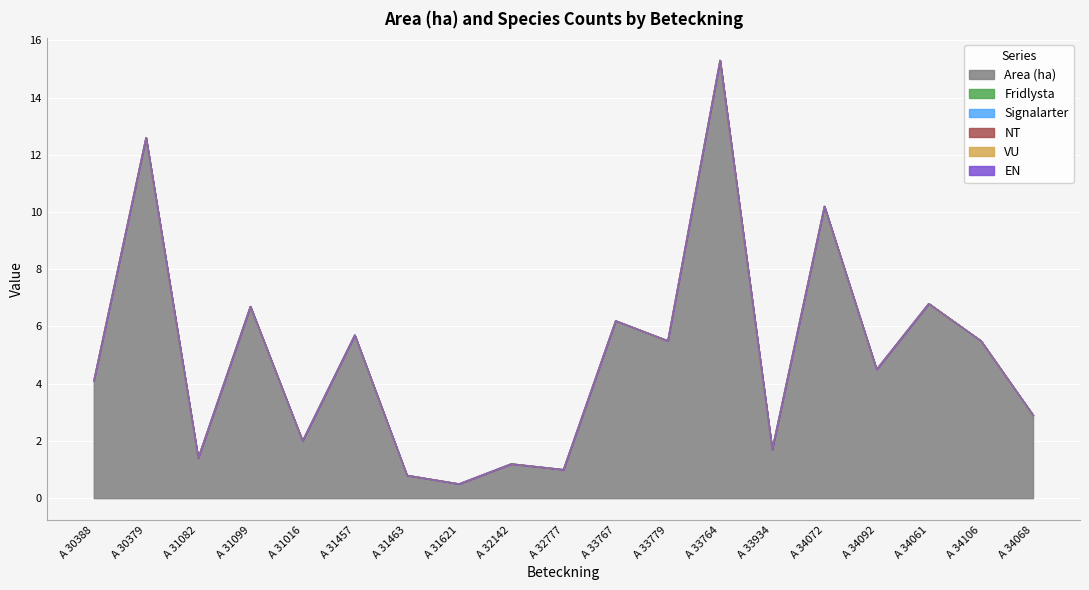

Between A 34072 and A 34068, which series saw the biggest shift?

Area (ha)